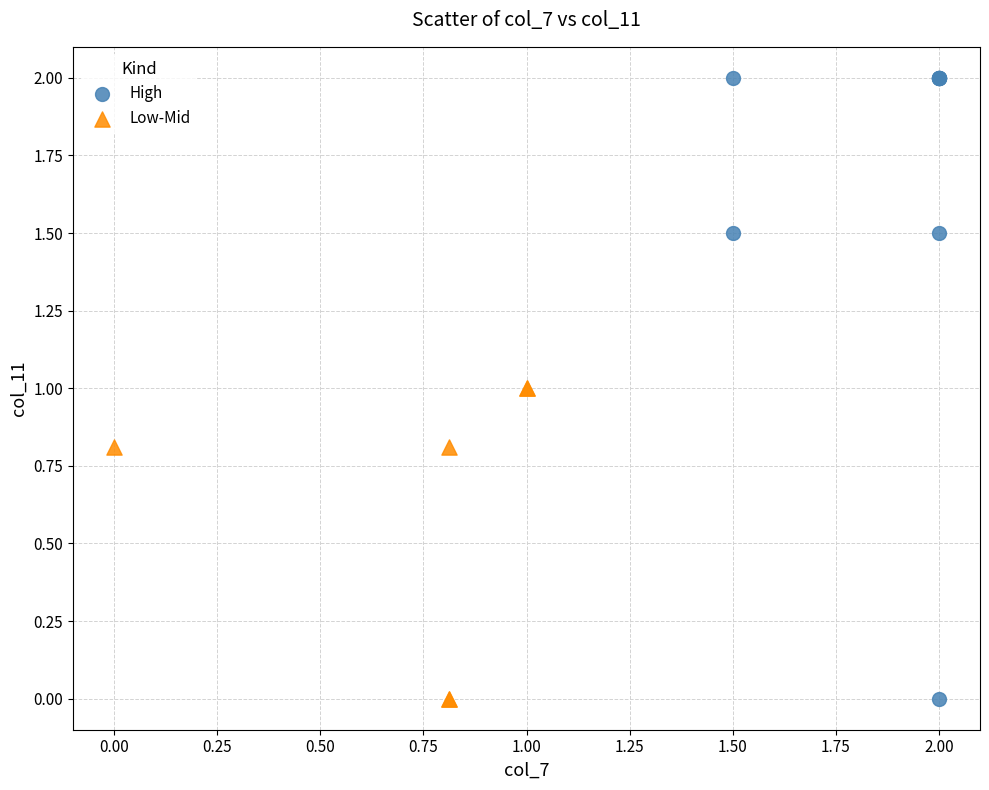

What are all the series names shown in the legend?

High, Low-Mid